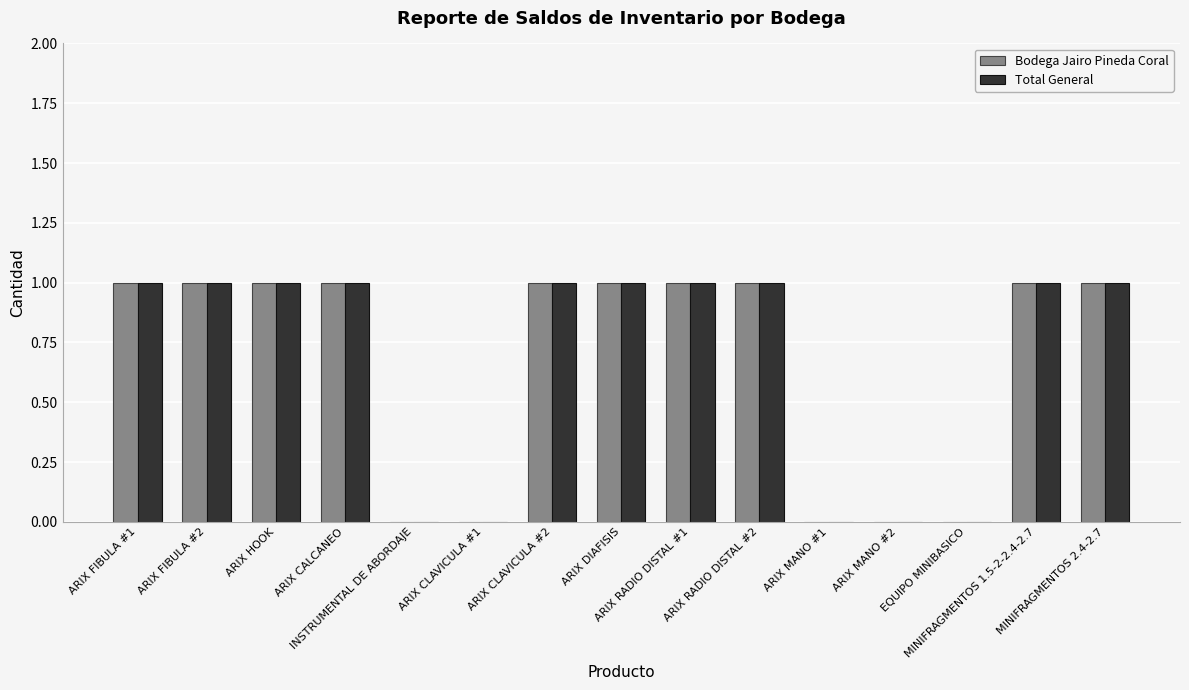

What is the greatest value displayed?

1